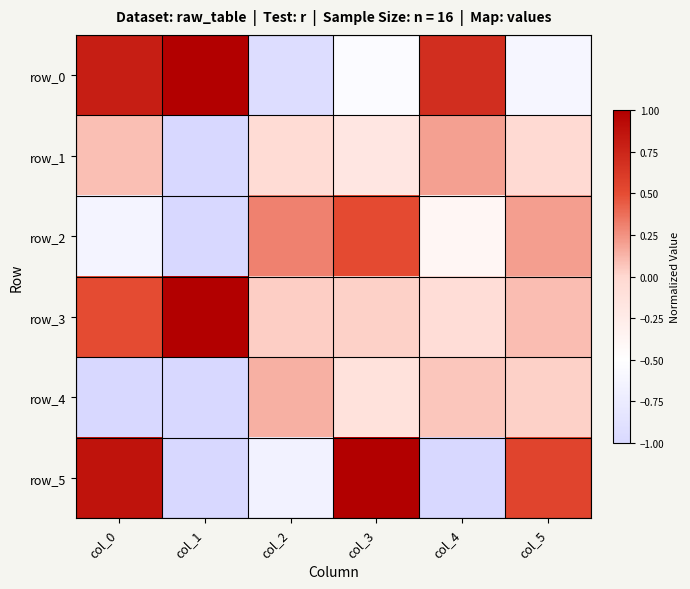

What is the minimum value shown in the chart?

-1.0